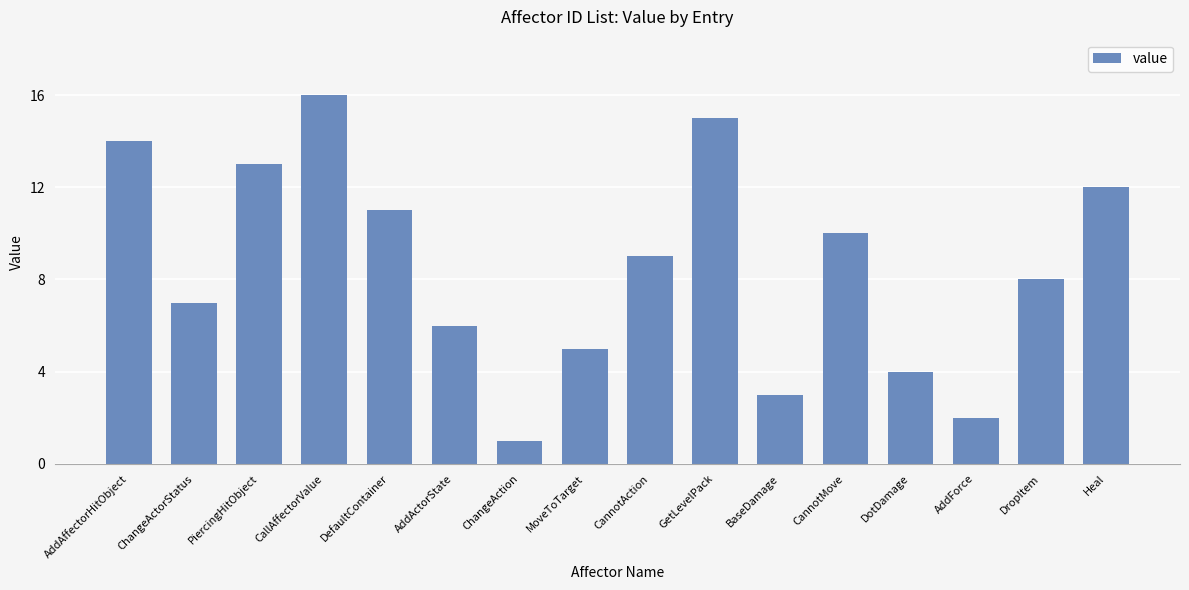

Reading right to left, what are all the values shown in this chart?

12	8	2	4	10	3	15	9	5	1	6	11	16	13	7	14